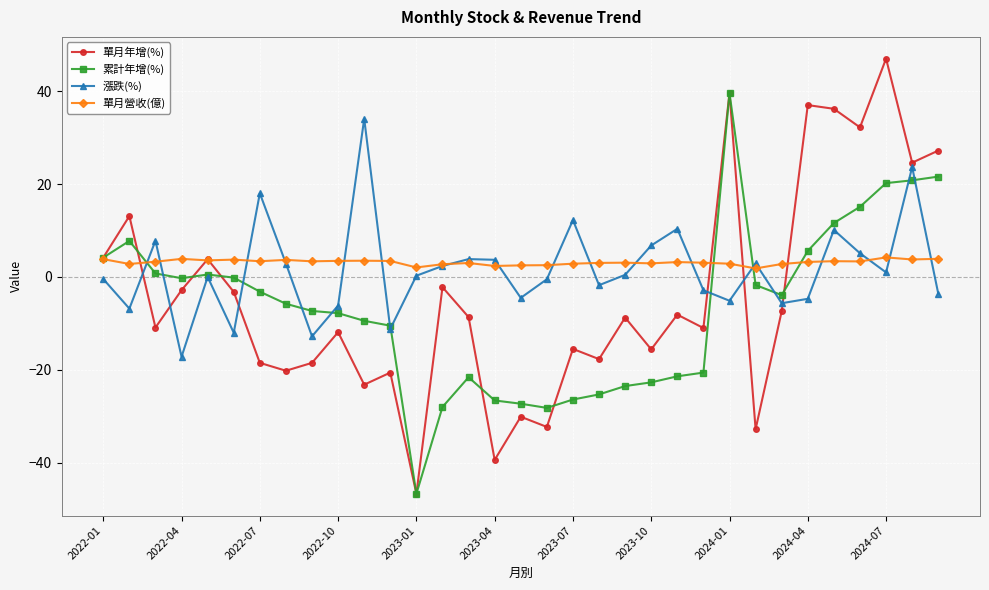

Which series has the largest range (max minus min)?

單月年增(%)